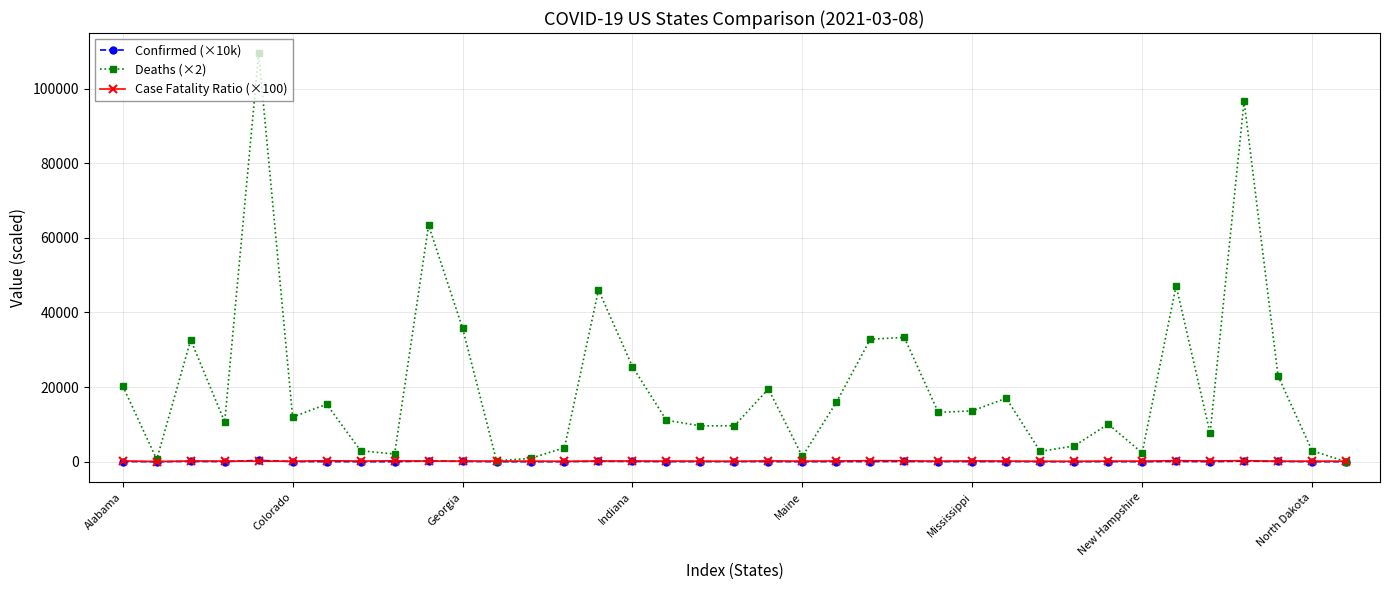

What is the value of the Confirmed (×10k) point at the 16th from the left?

66.7